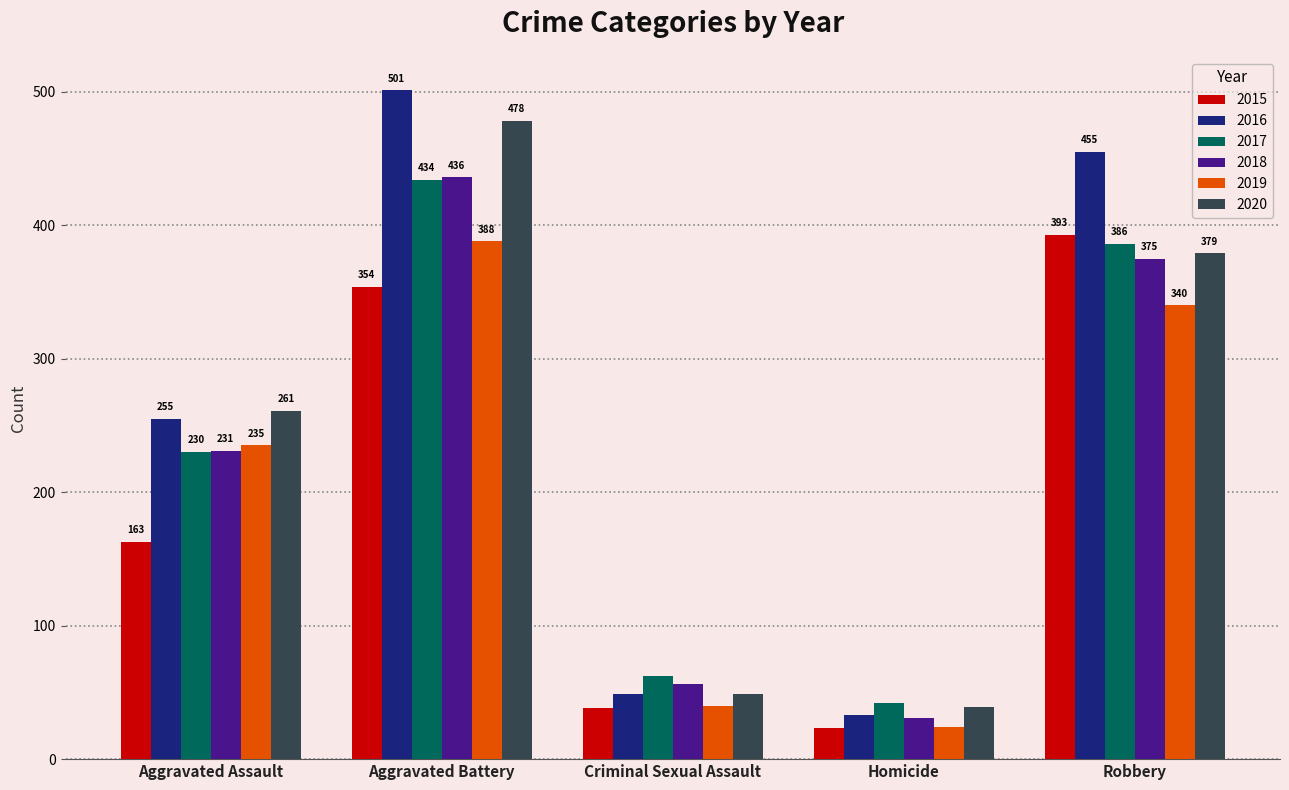

What is the label of the 1st bar from the right?

Robbery